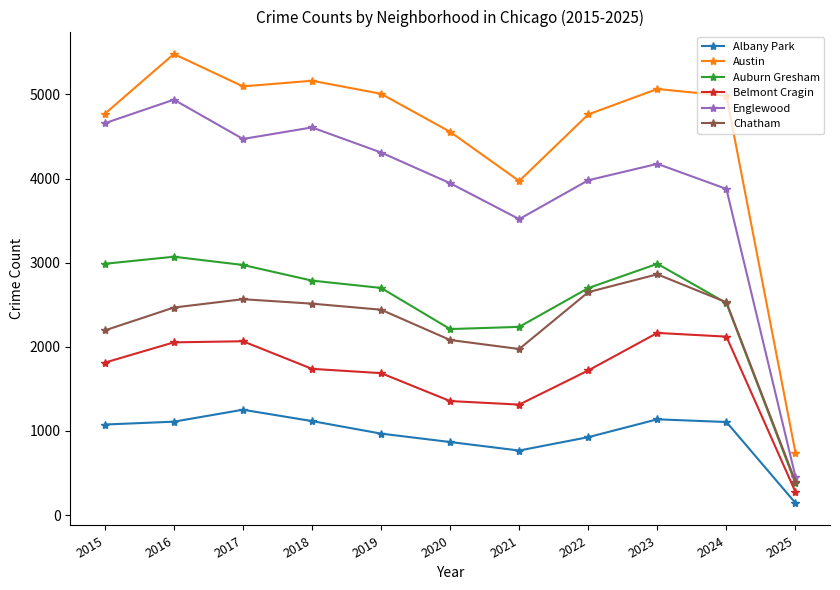

Where does the Belmont Cragin series first go above 1738?

2015